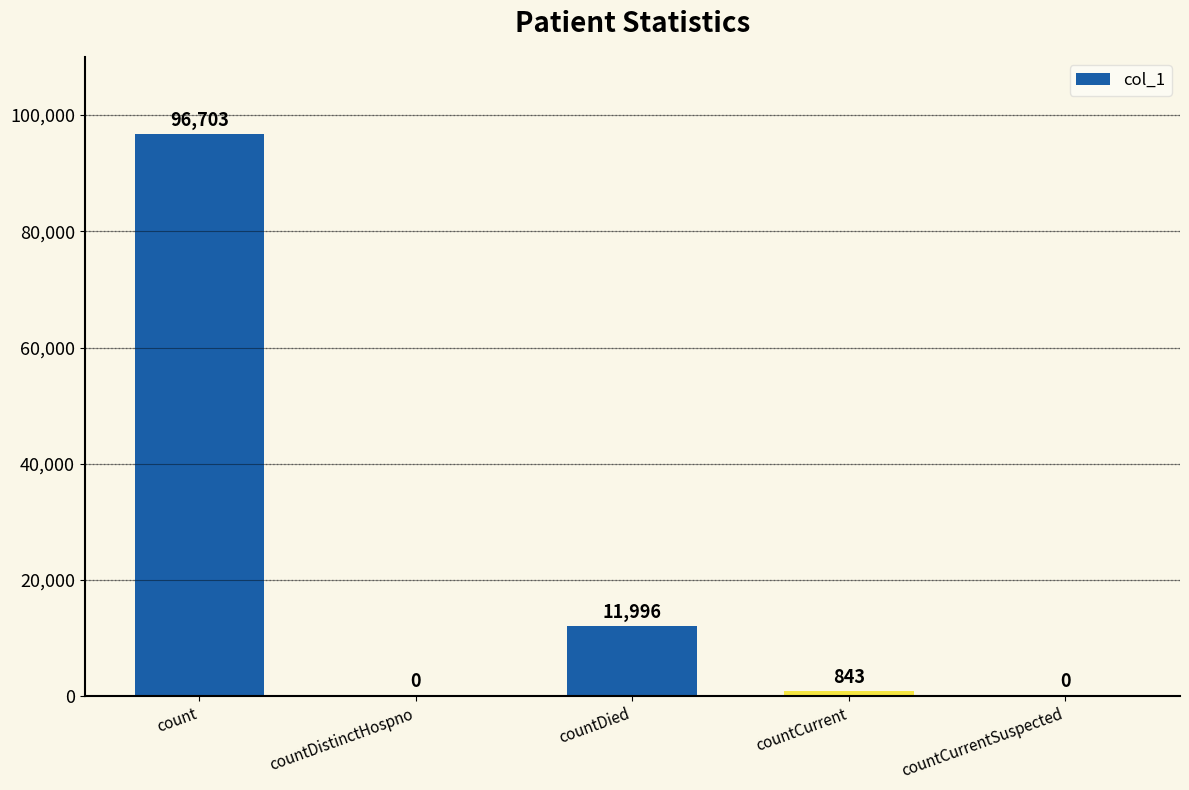

Where does the data first go above 843?

count